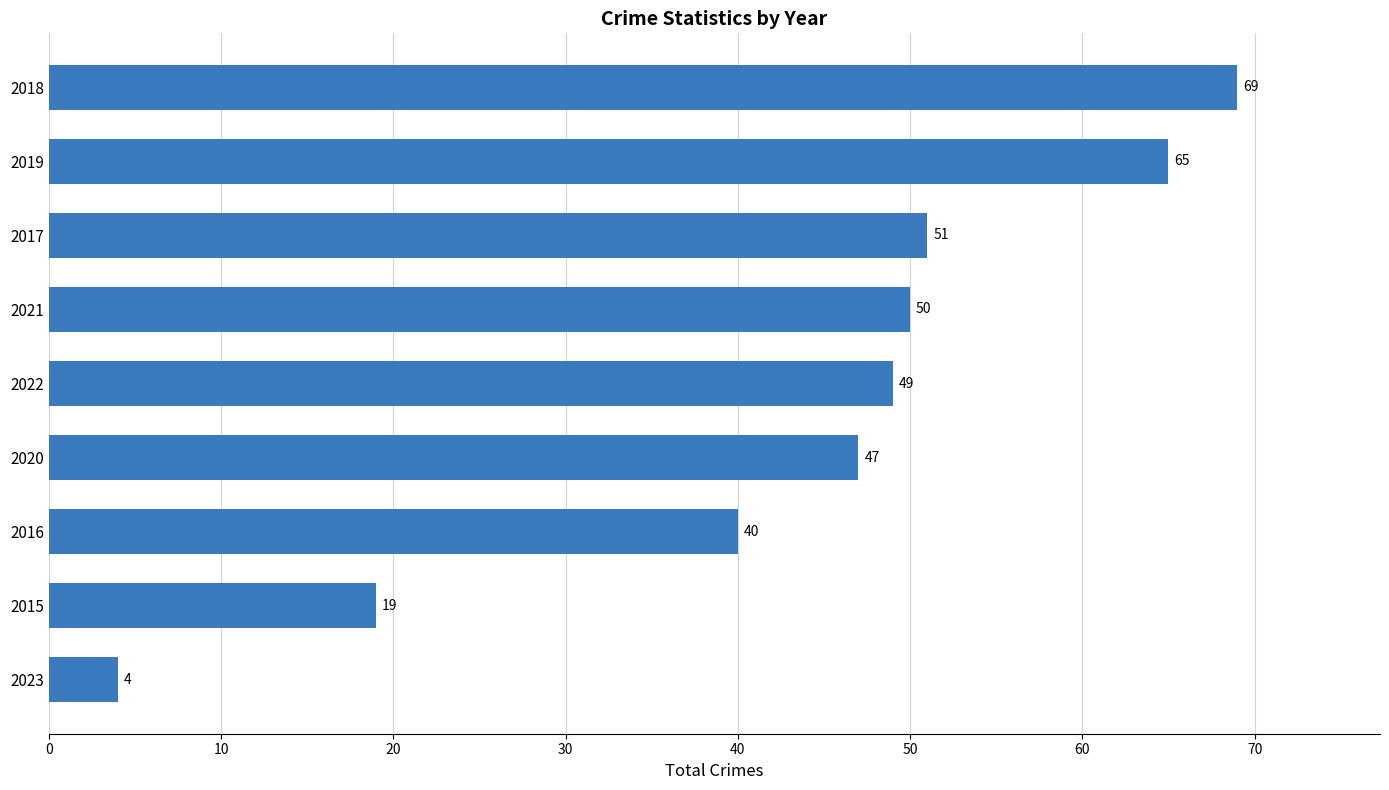

Where is the data nearest to the value 36?

2016